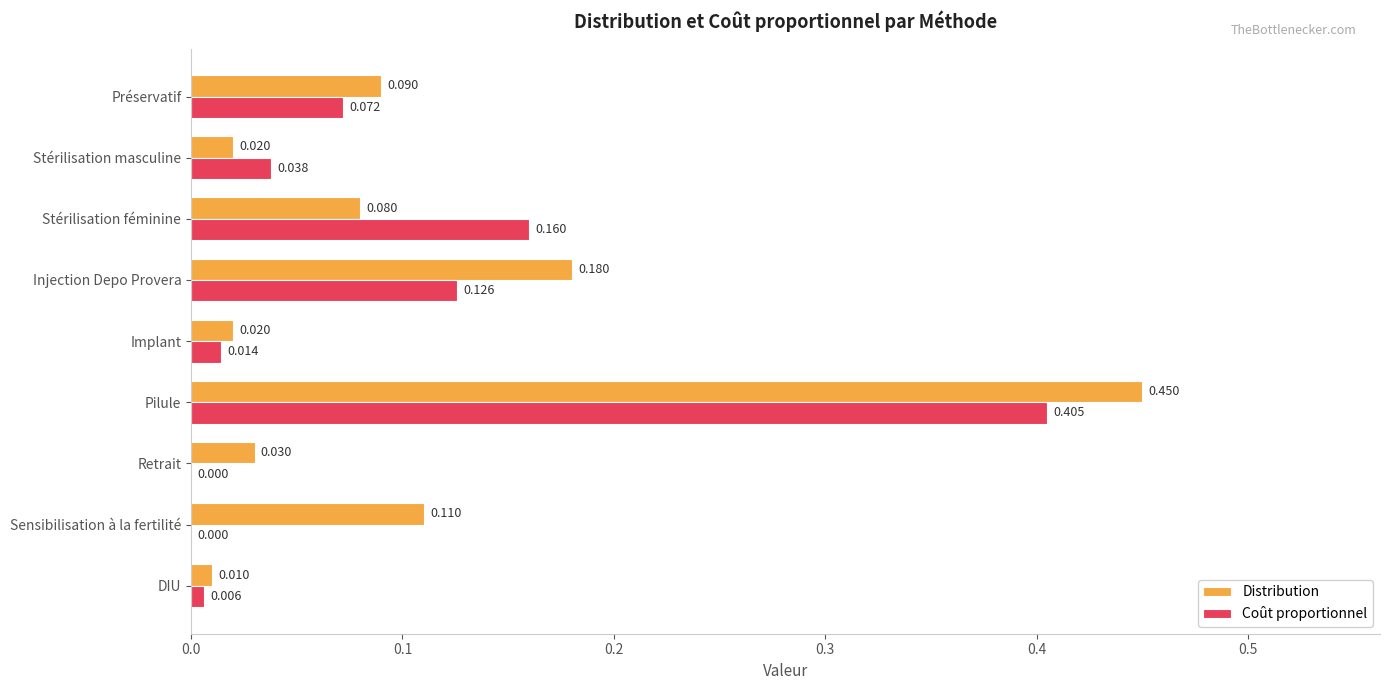

Between Pilule and DIU, which series saw the biggest shift?

Distribution